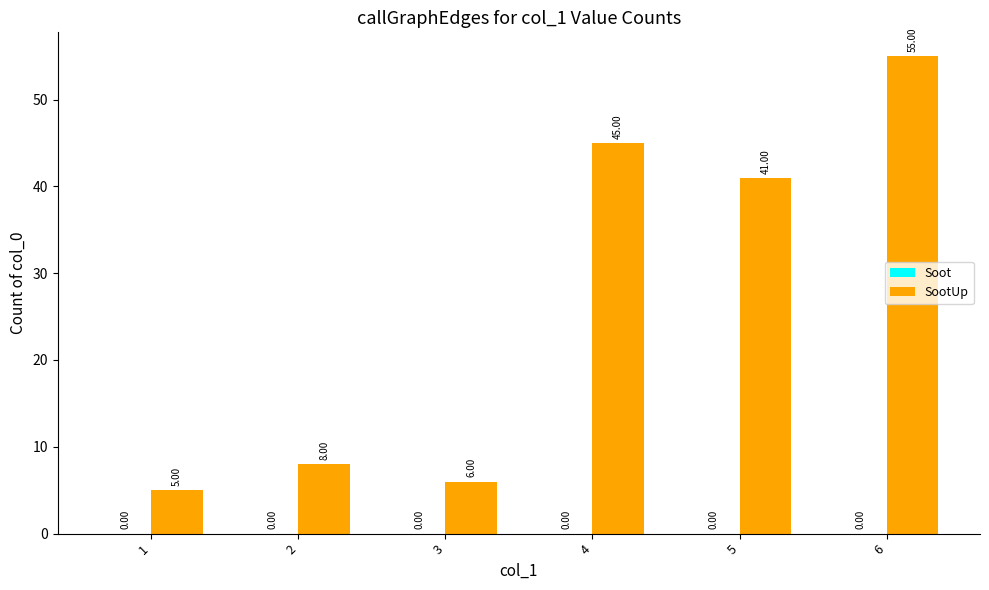

Rank the categories by value from highest to lowest.

6, 4, 5, 2, 3, 1